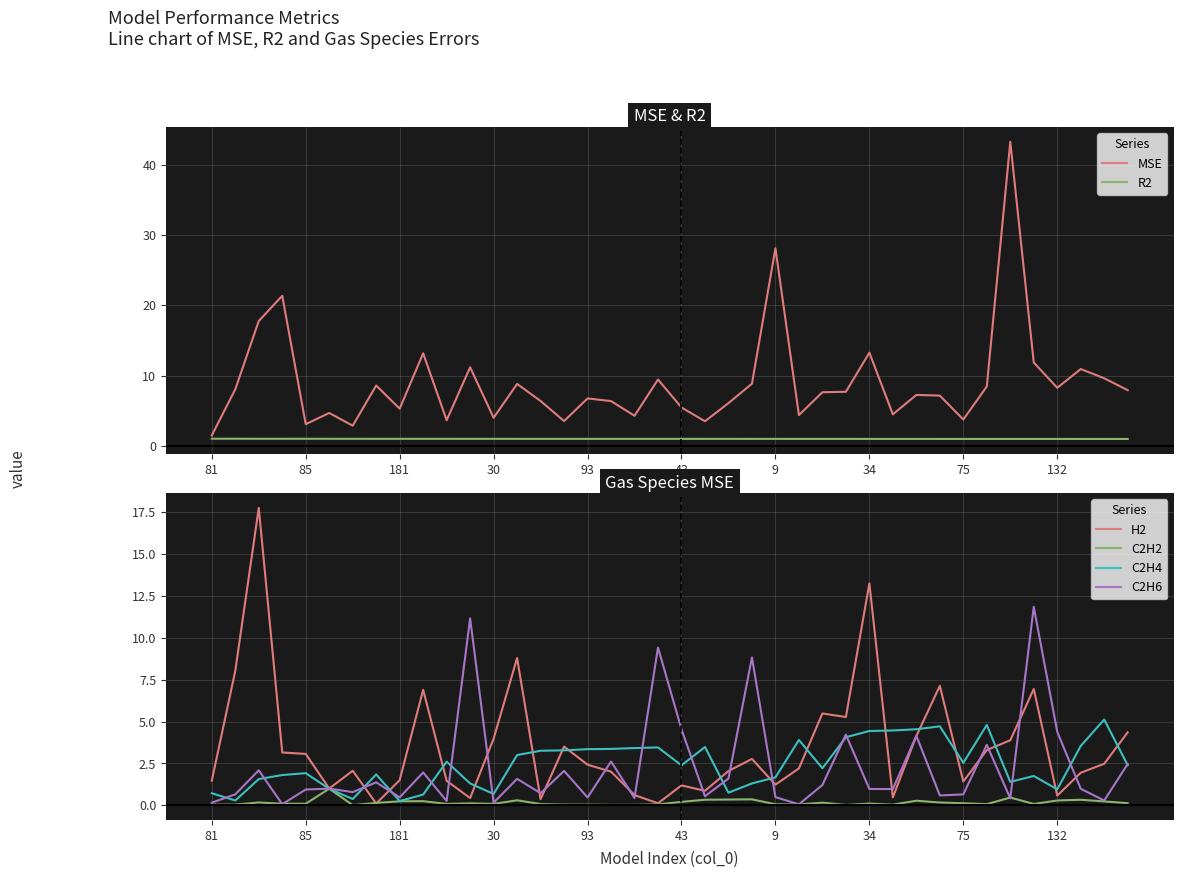

How many categories are shown in the chart?

40